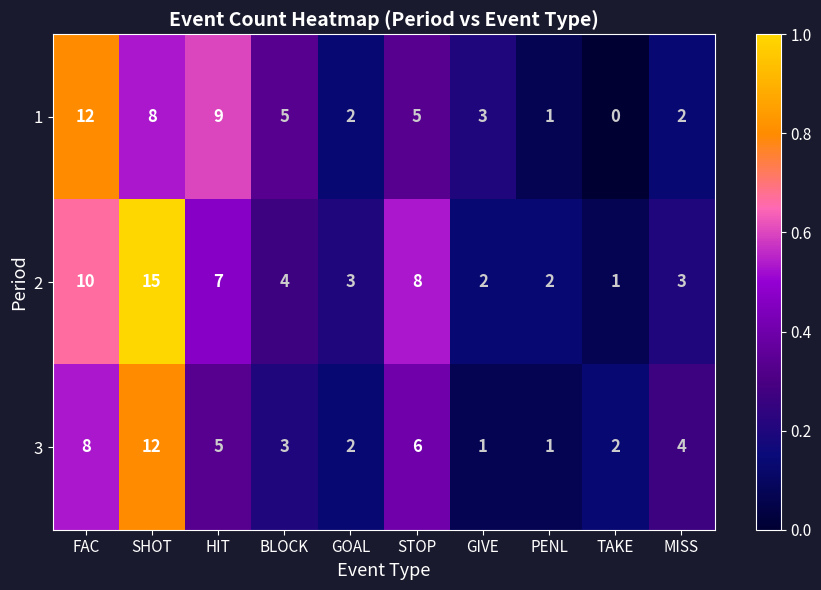

Count the number of data series in this chart.

3